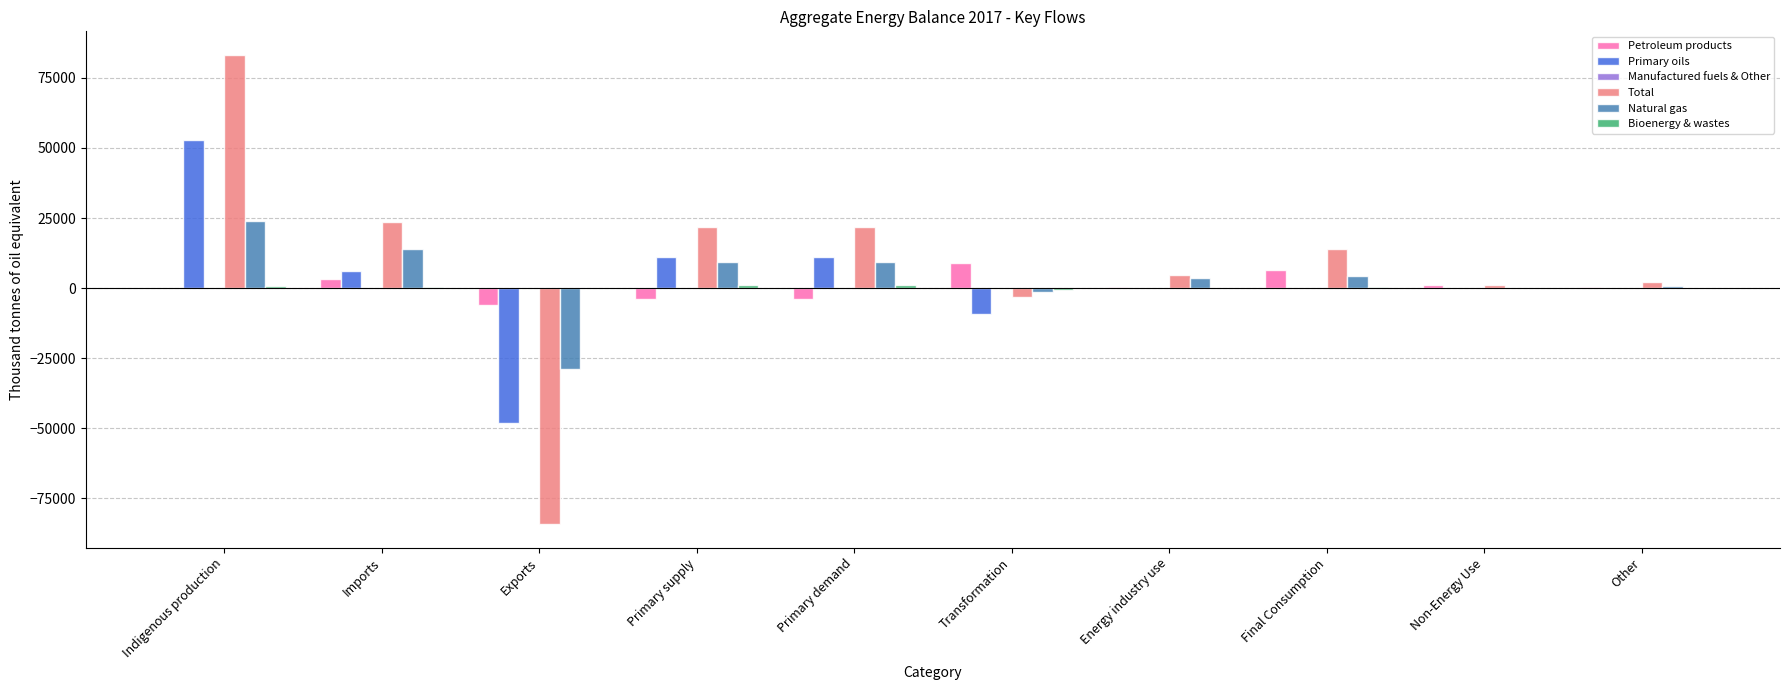

Are the bars grouped side by side (vs. stacked)?

Yes